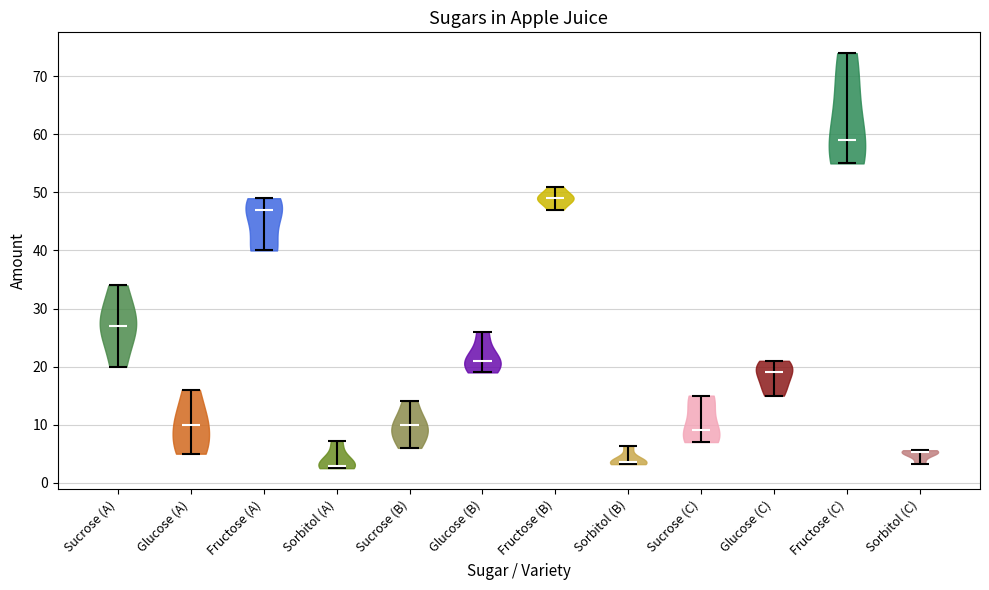

Reading left to right, read every violin against the y-axis: where its median line is, and the lowest and highest points it reaches. The values are not printed on the chart, so give them approximately, as read against the axis.

Sucrose (A): median line 27, lowest point 20, highest point 34
Glucose (A): median line 10, lowest point 5, highest point 16
Fructose (A): median line 47, lowest point 40, highest point 49
Sorbitol (A): median line 3, lowest point 3, highest point 7
Sucrose (B): median line 10, lowest point 6, highest point 14
Glucose (B): median line 21, lowest point 19, highest point 26
Fructose (B): median line 49, lowest point 47, highest point 51
Sorbitol (B): median line 4, lowest point 3, highest point 6
Sucrose (C): median line 9, lowest point 7, highest point 15
Glucose (C): median line 19, lowest point 15, highest point 21
Fructose (C): median line 59, lowest point 55, highest point 74
Sorbitol (C): median line 5, lowest point 3, highest point 6